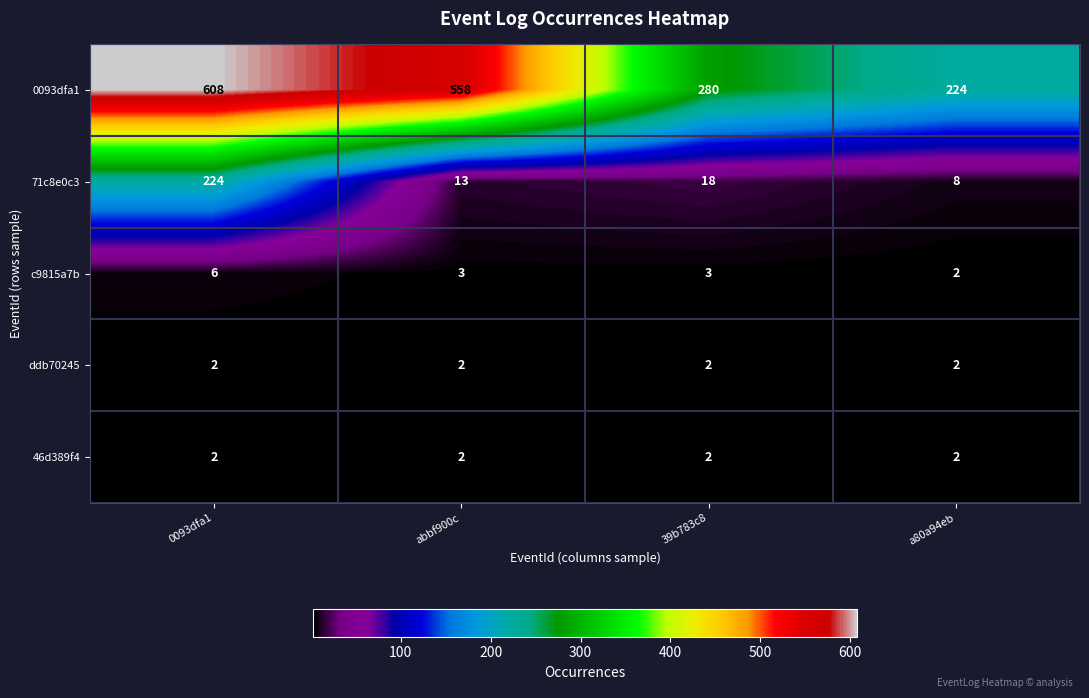

Reading left to right, what are all the values shown in this chart?

0093dfa1: 608	558	280	224
71c8e0c3: 224	13	18	8
c9815a7b: 6	3	3	2
ddb70245: 2	2	2	2
46d389f4: 2	2	2	2